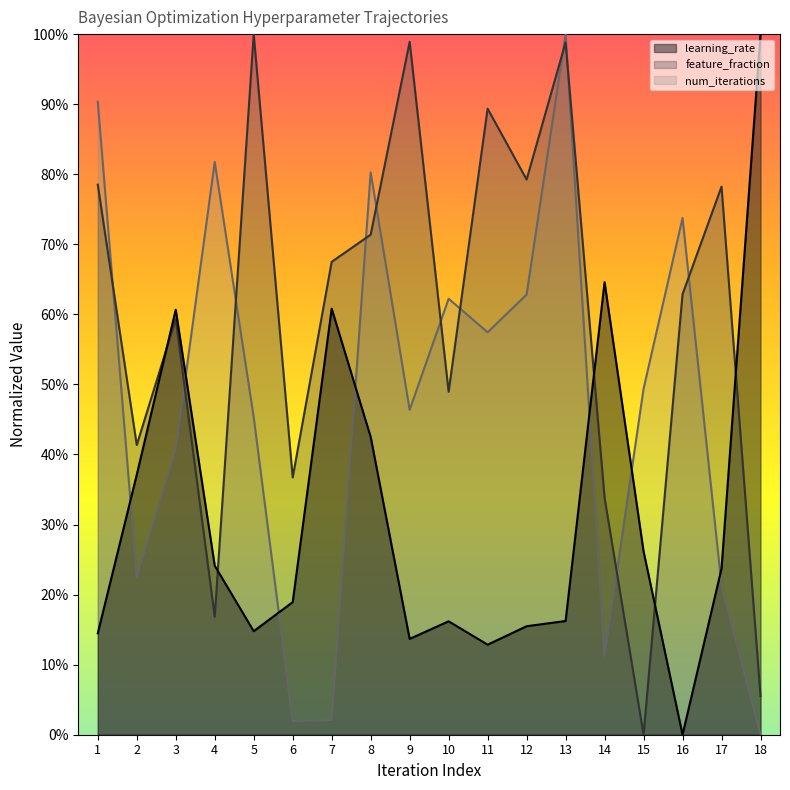

Where is the first local minimum for learning_rate?

5